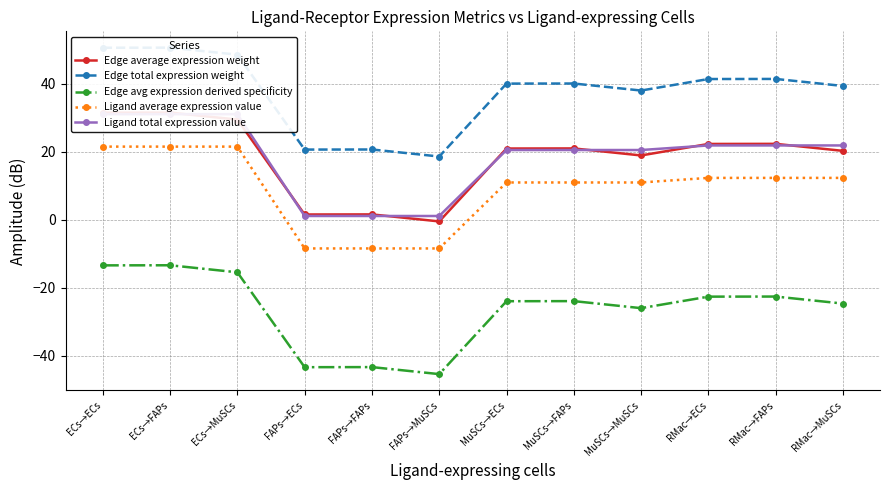

At how many categories does at least one series exceed -26?

12